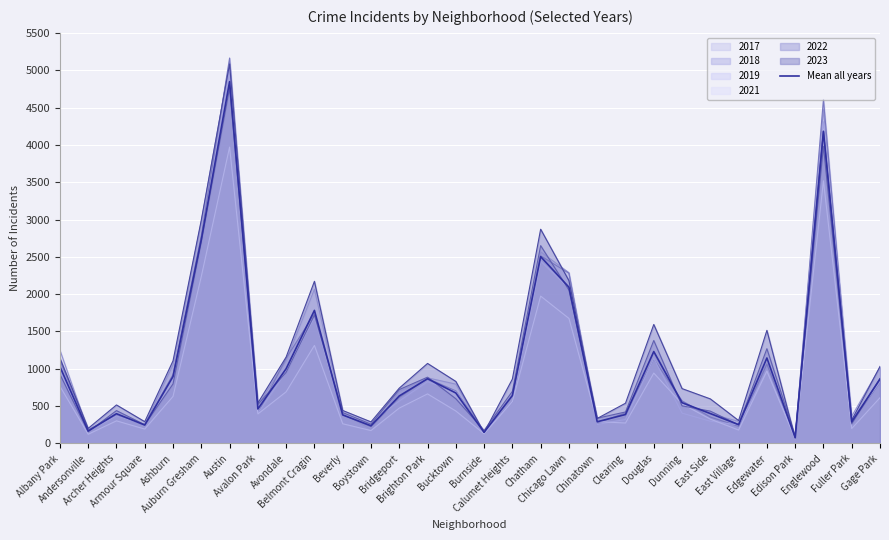

What is the difference between the second highest and minimum values?

4100.0